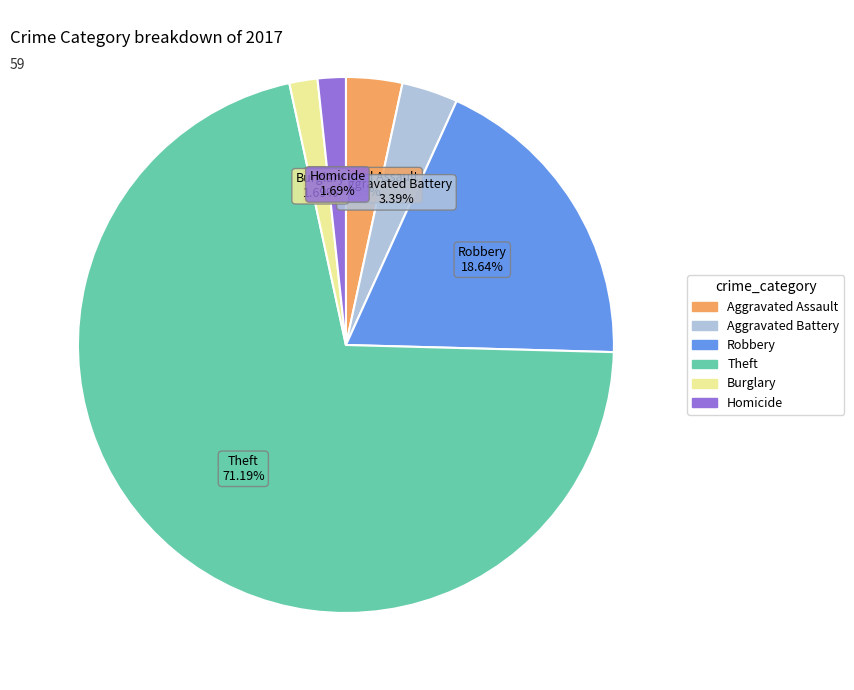

Is the sum of Aggravated Assault and Homicide greater than half?

No